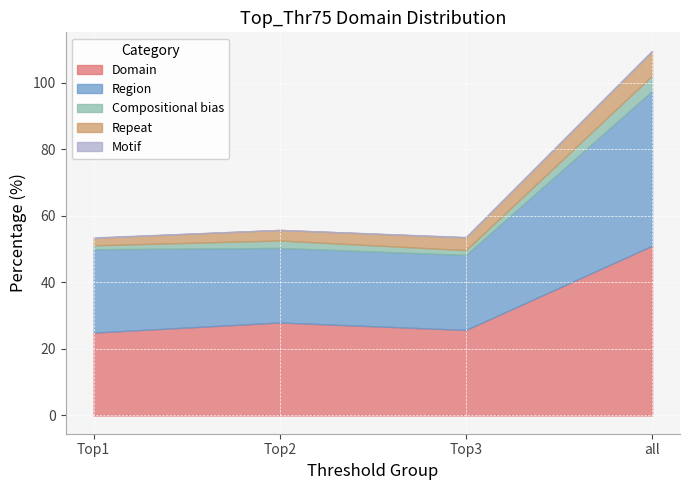

What position from the right is Top2?

3